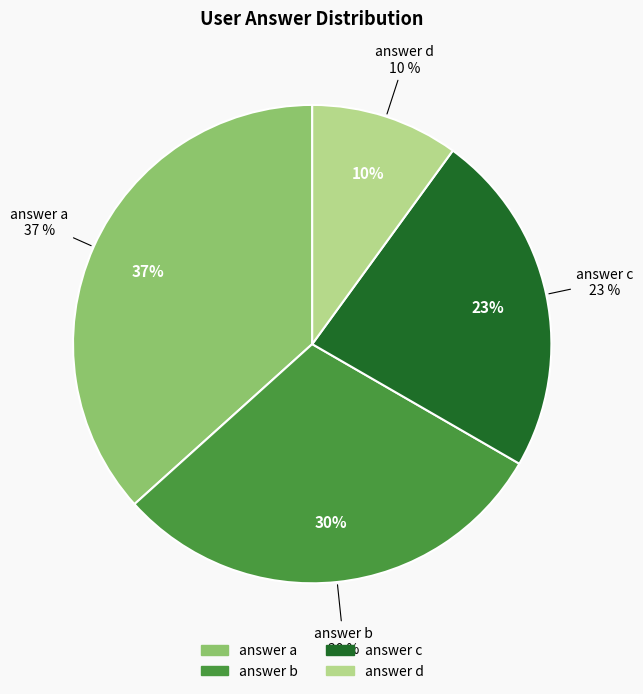

What percentage is the b slice, to the nearest percent?

30%